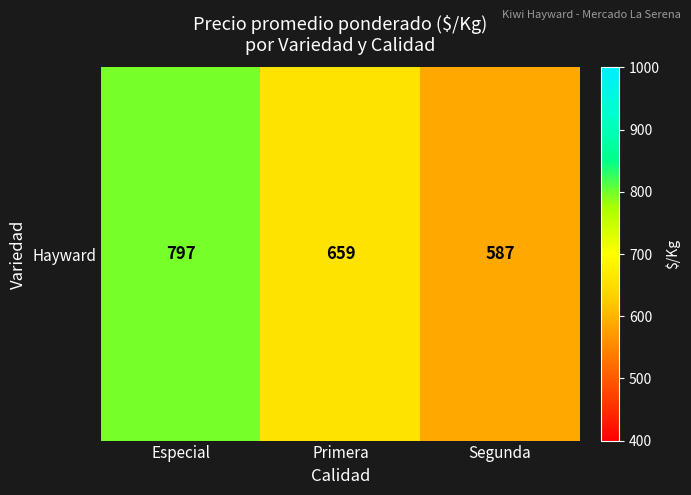

What is the difference between the second highest and minimum values?

72.8